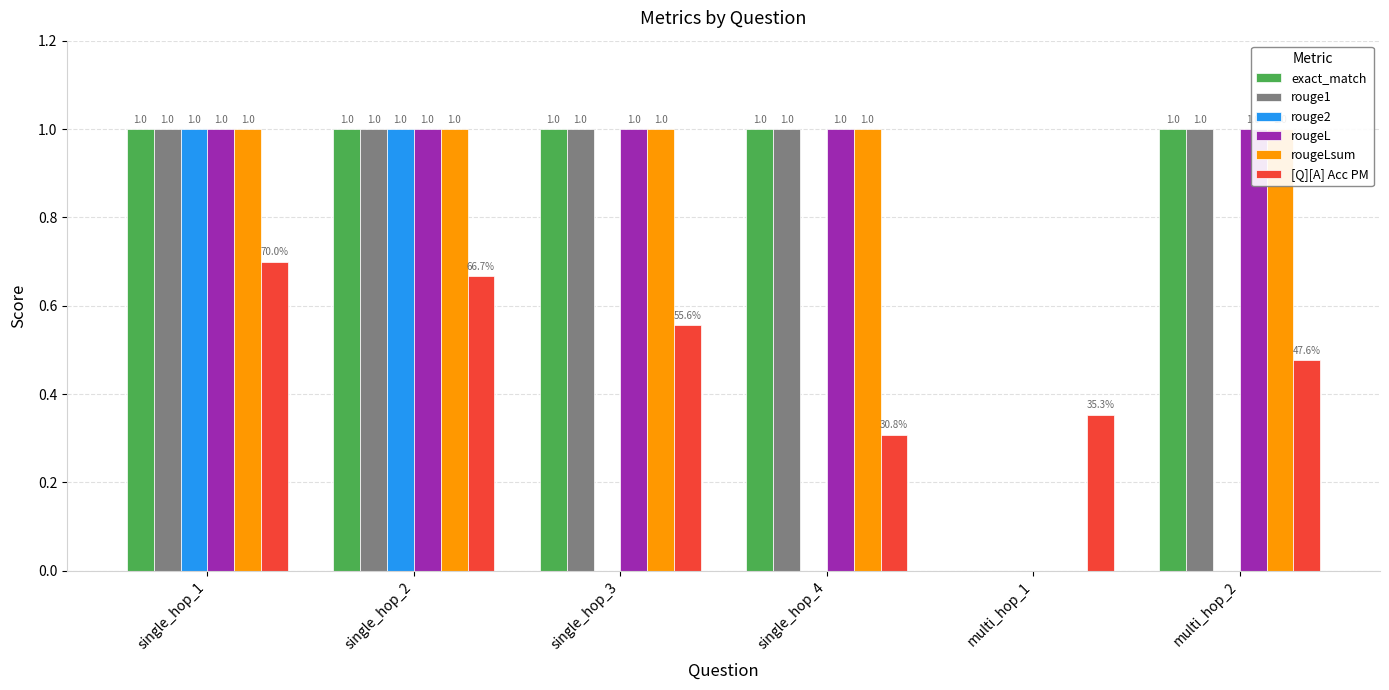

What is the difference between the highest and lowest values at single_hop_4?

1.0